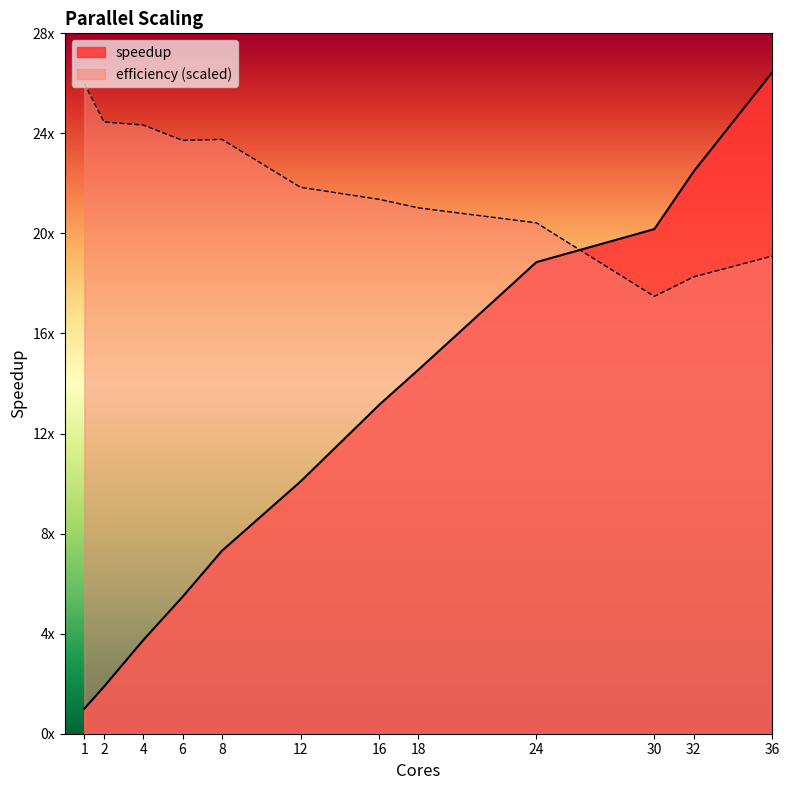

Rank the series at 18 from highest to lowest value.

efficiency (scaled), speedup